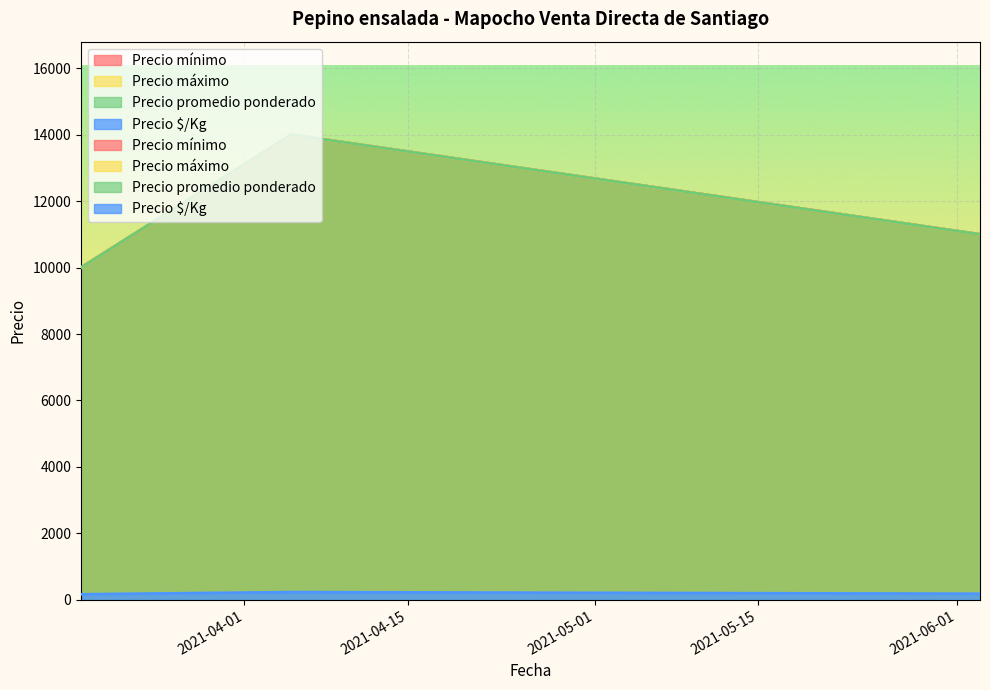

What value does the Precio mínimo series have at 2021-04-05, to the nearest 100?

14000